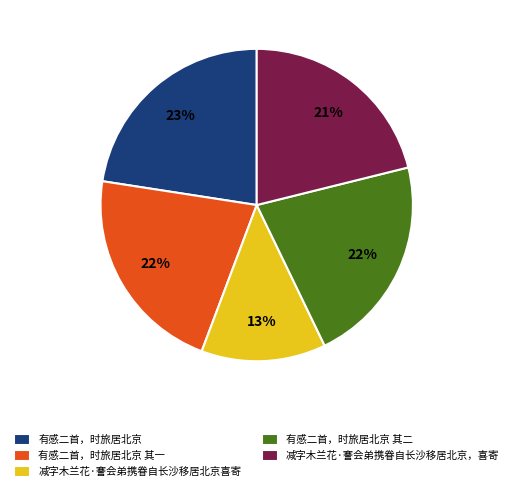

True or false: 有感二首，时旅居北京 其一 accounts for 22% of the total.

True